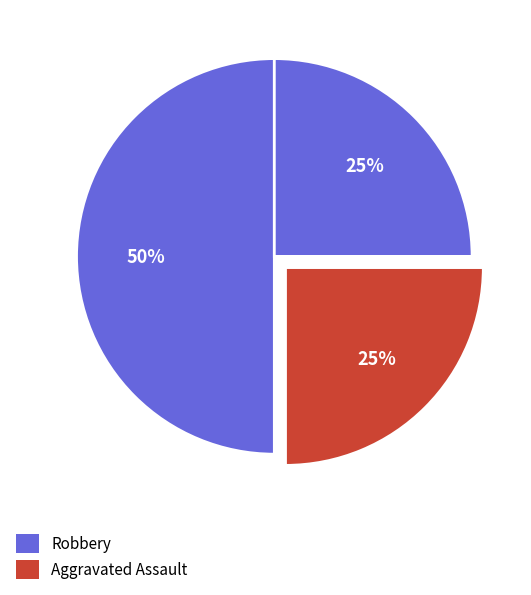

How many segments does this pie chart have?

3